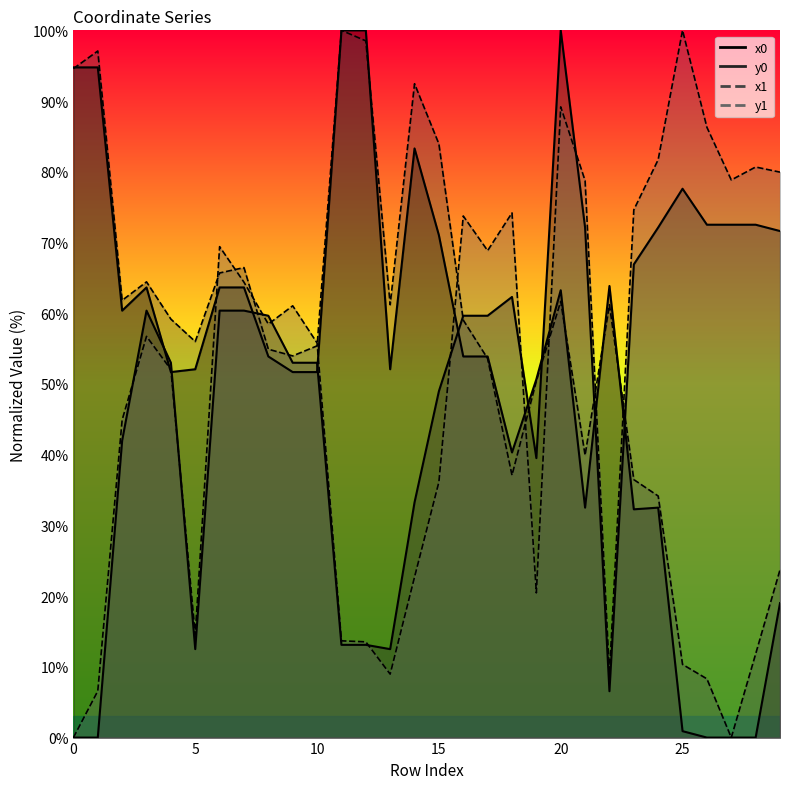

Which series has the widest spread of values?

x0